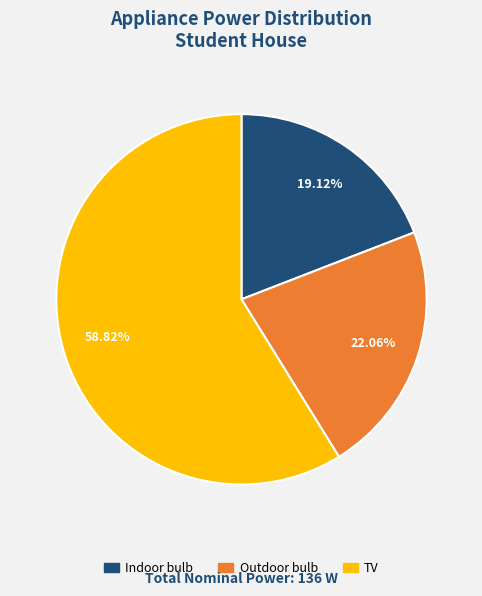

To the nearest percent, what is the difference between the largest and smallest slice percentages?

40%